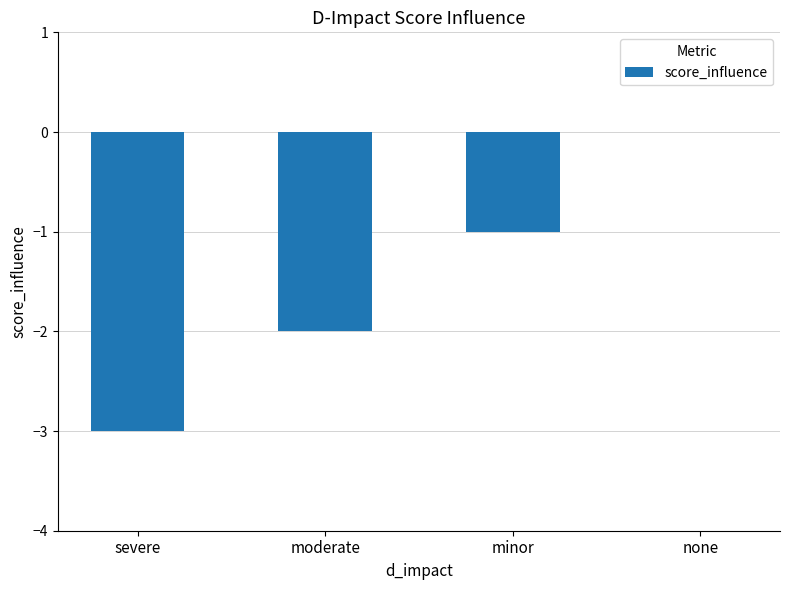

How many categories are shown in the chart?

4